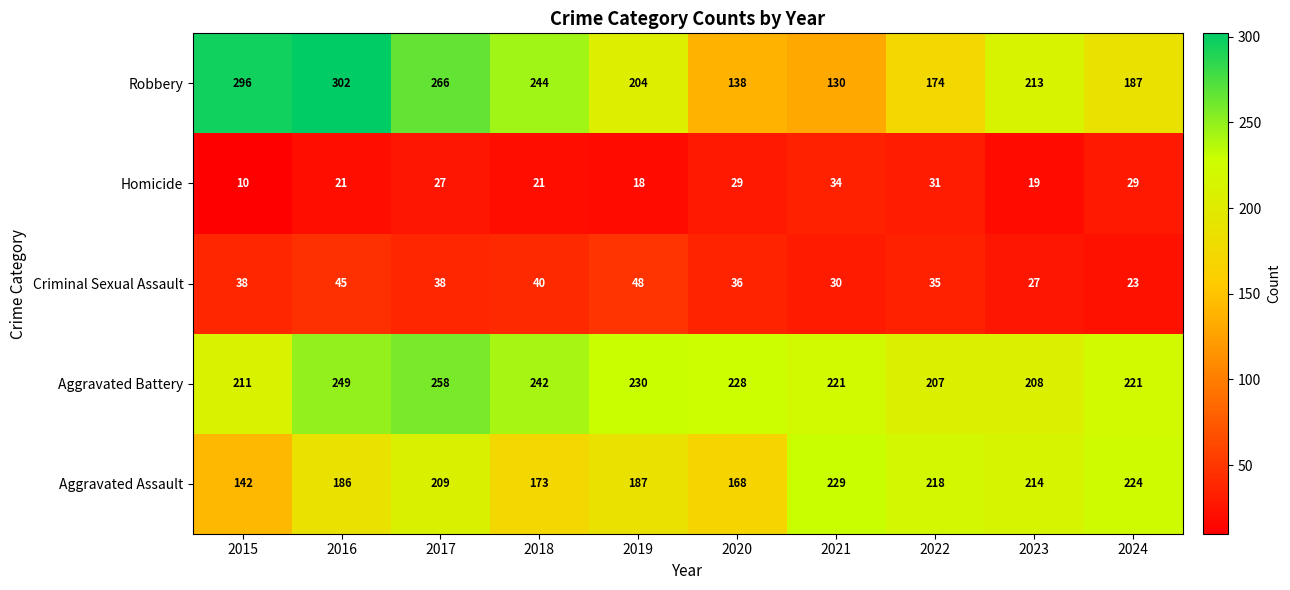

Read the Aggravated Assault value at 2015, to the nearest 5.

140